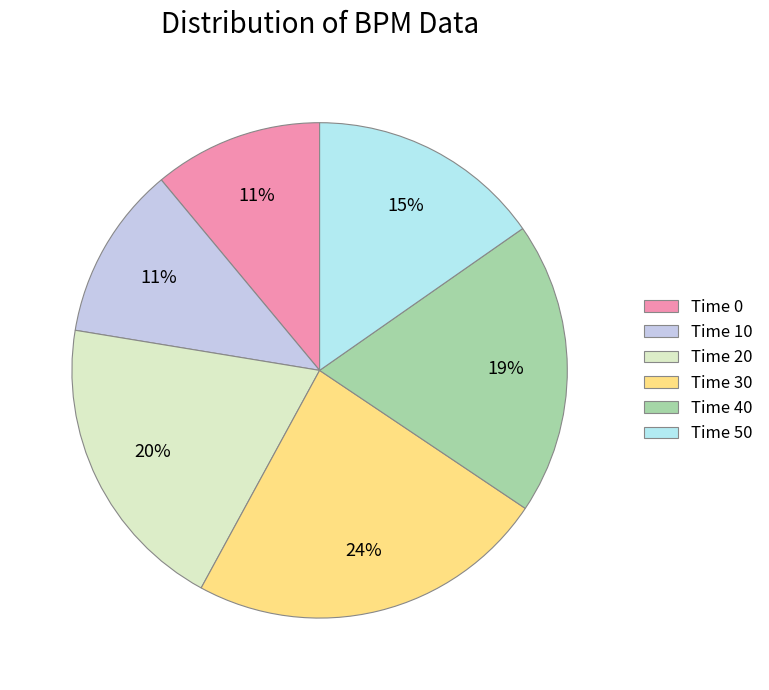

What is the change in value from Time 30 to Time 50?

-50.5